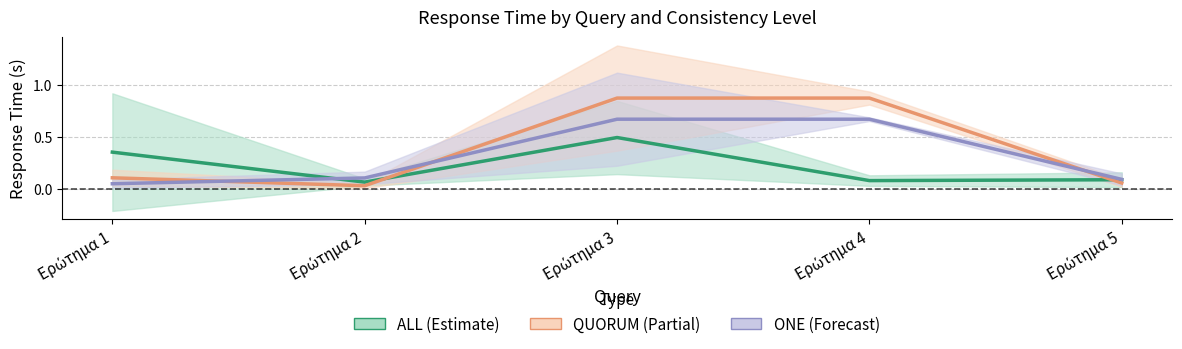

What is the total value across all series at Ερώτημα 3?

2.0